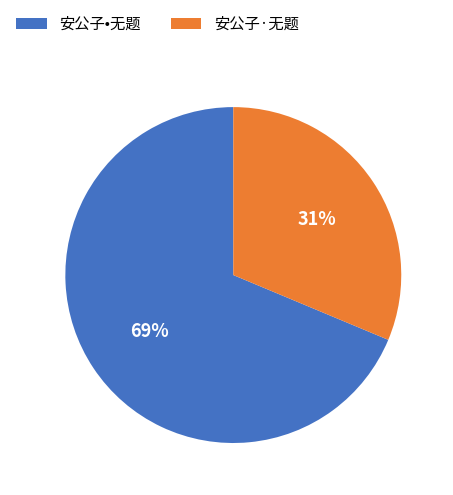

To the nearest percent, what is the combined percentage of 安公子·无题 and 安公子•无题?

100%